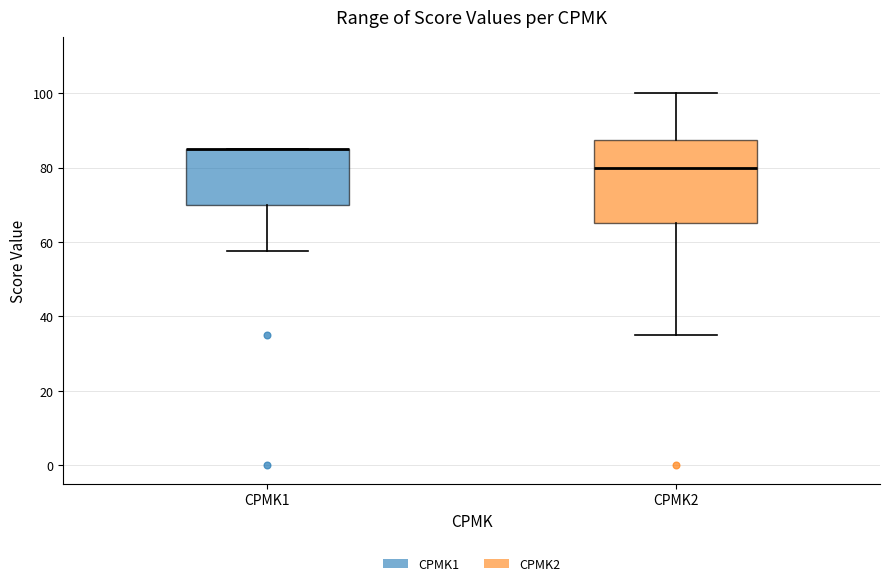

Reading left to right, read every box against the y-axis: the position of its median line, the range the box covers, and the ends of its whiskers. The values are not printed on the chart, so give them approximately, as read against the axis.

CPMK1: median 86 (drawn on the box's upper edge), box 70 to 86, whiskers 58 to 86
CPMK2: median 80, box 66 to 88, whiskers 36 to 100